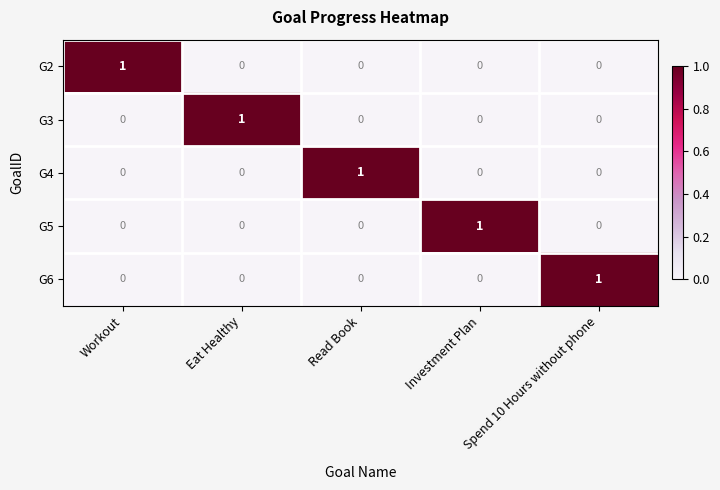

What is the spread (max minus min) of values at Spend 10 Hours without phone?

1